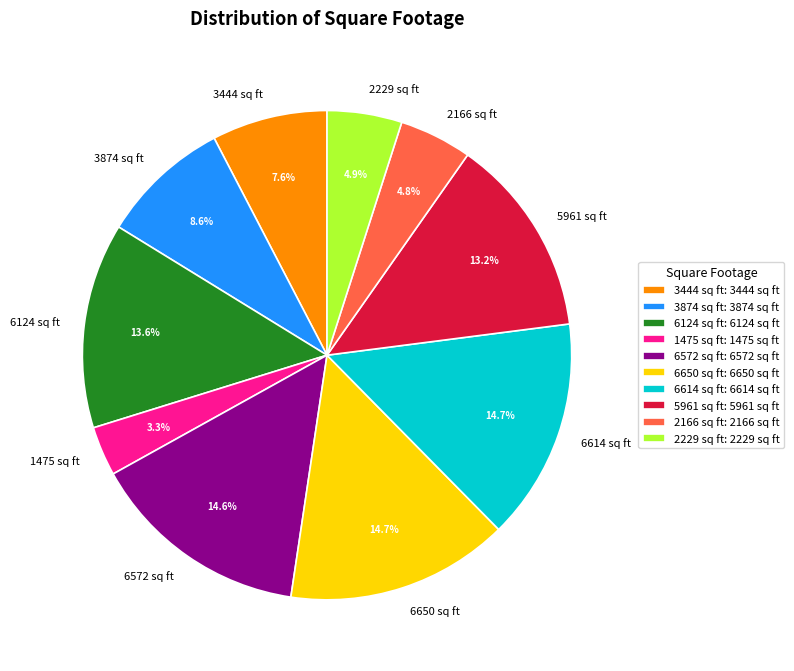

What percentage is the 2166 sq ft slice, to the nearest percent?

5%